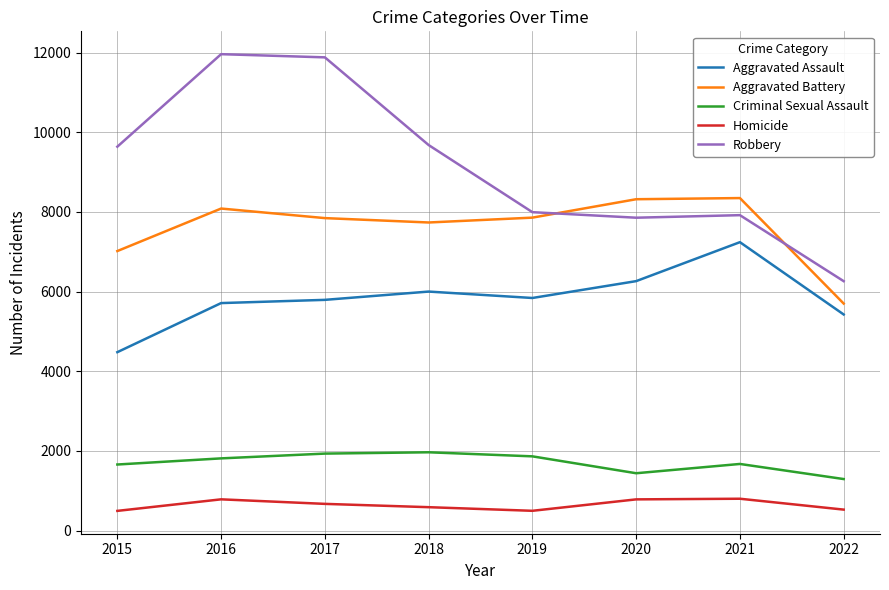

True or false: Aggravated Battery and Aggravated Assault intersect in this chart.

False